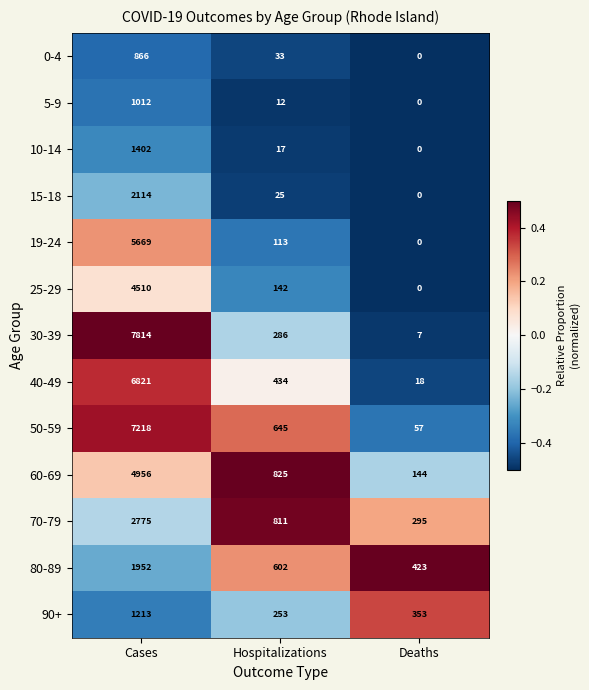

Rank the series at Cases from lowest to highest value.

0-4, 5-9, 90+, 10-14, 80-89, 15-18, 70-79, 25-29, 60-69, 19-24, 40-49, 50-59, 30-39